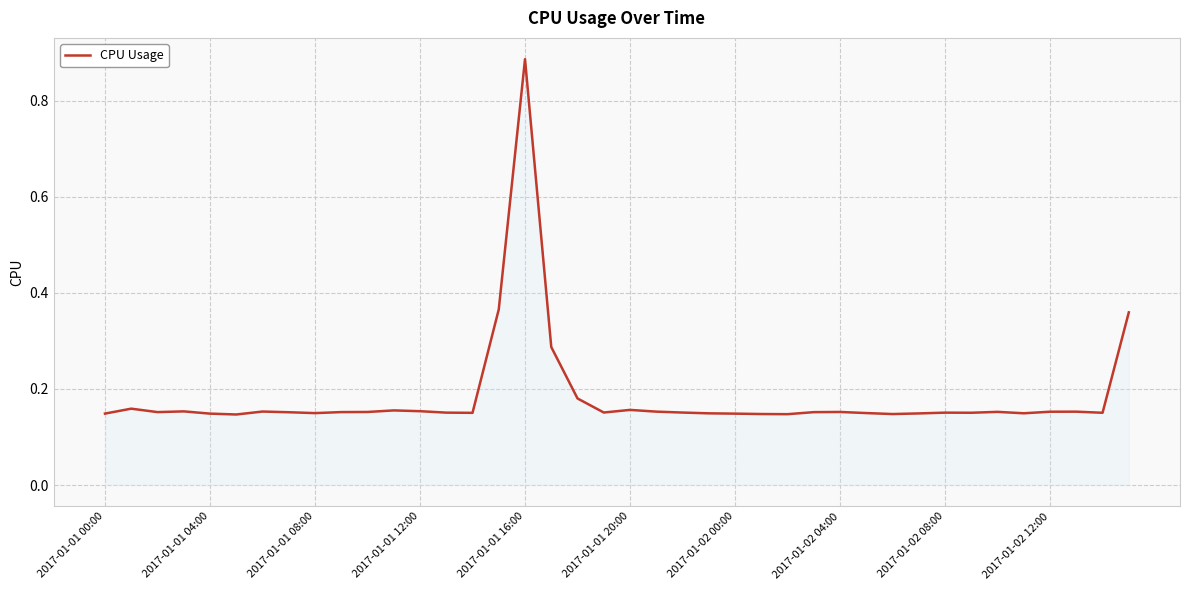

Is this an area chart (filled region under the line)?

Yes